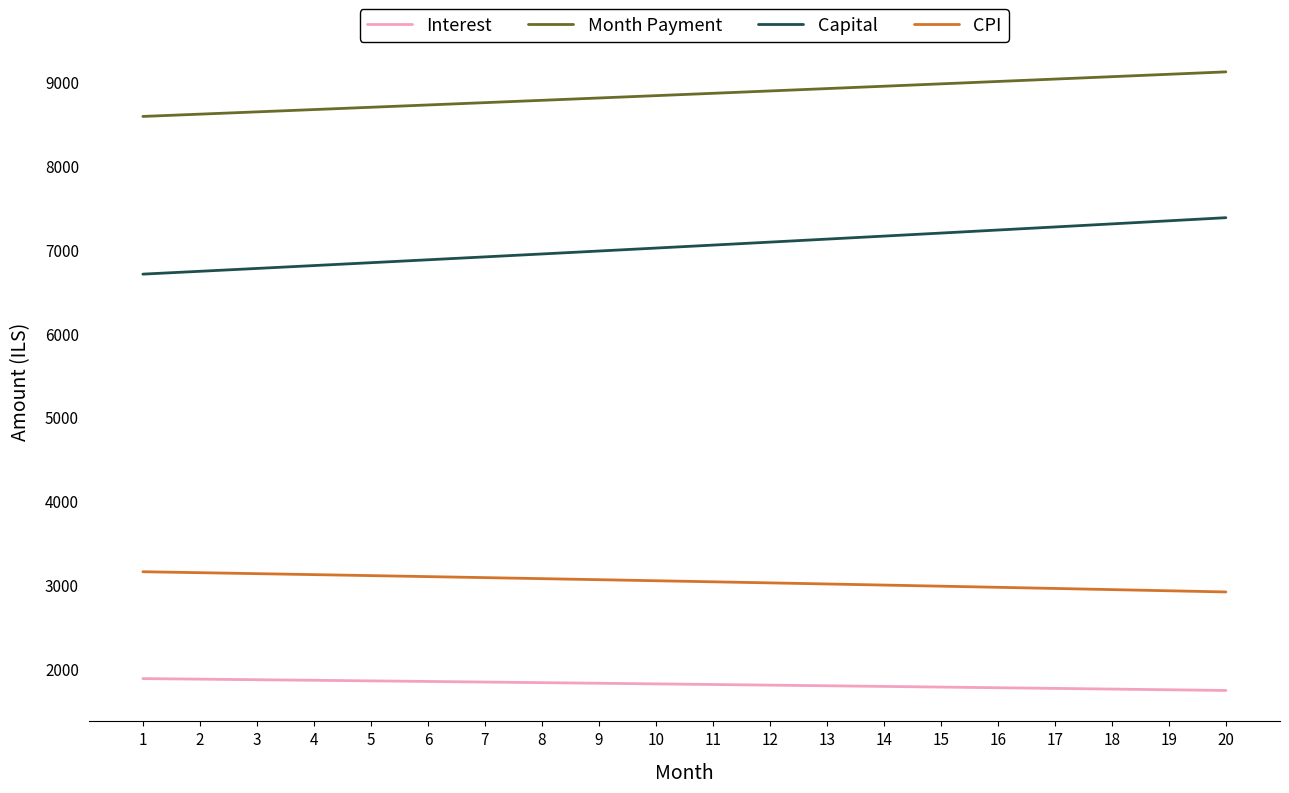

Rank the series by their average value, from lowest to highest.

Interest, CPI, Capital, Month Payment